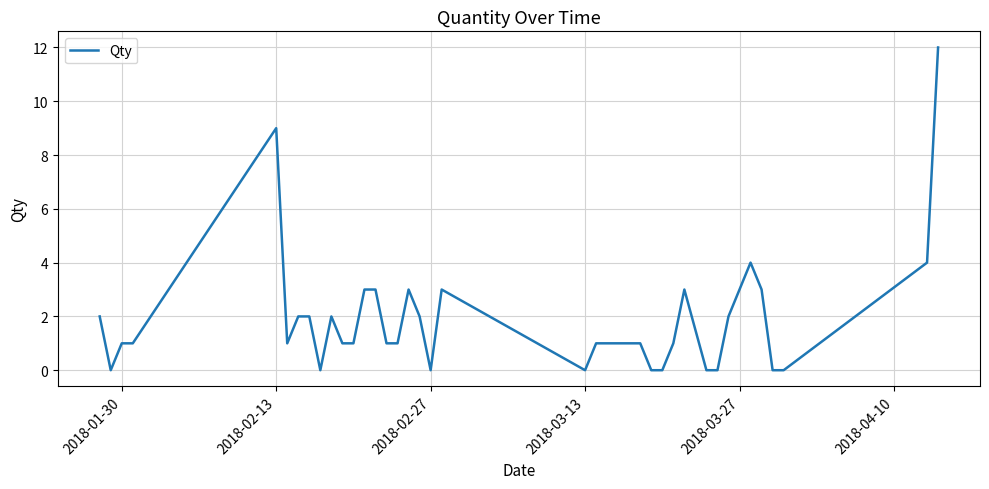

Reading left to right, what are all the values shown in this chart?

2	0	1	1	9	1	2	2	0	2	1	1	3	3	1	1	3	2	0	3	0	1	1	1	1	1	0	0	1	3	0	0	2	3	4	3	0	0	4	12